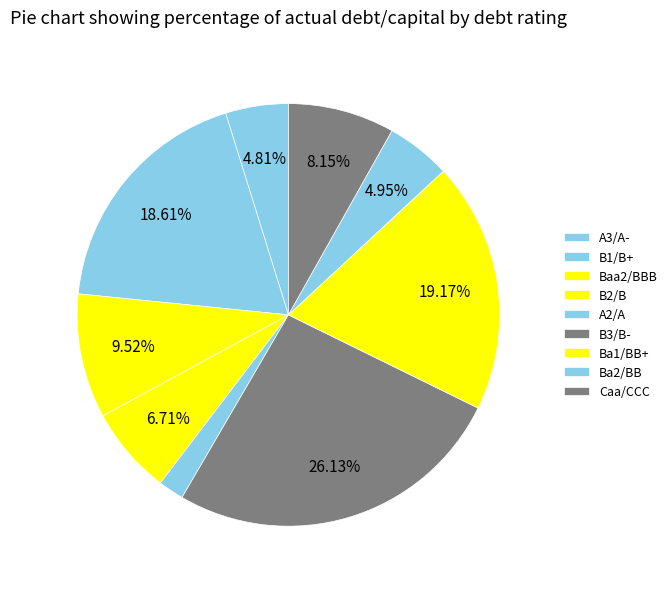

Count the number of slices in the pie.

9